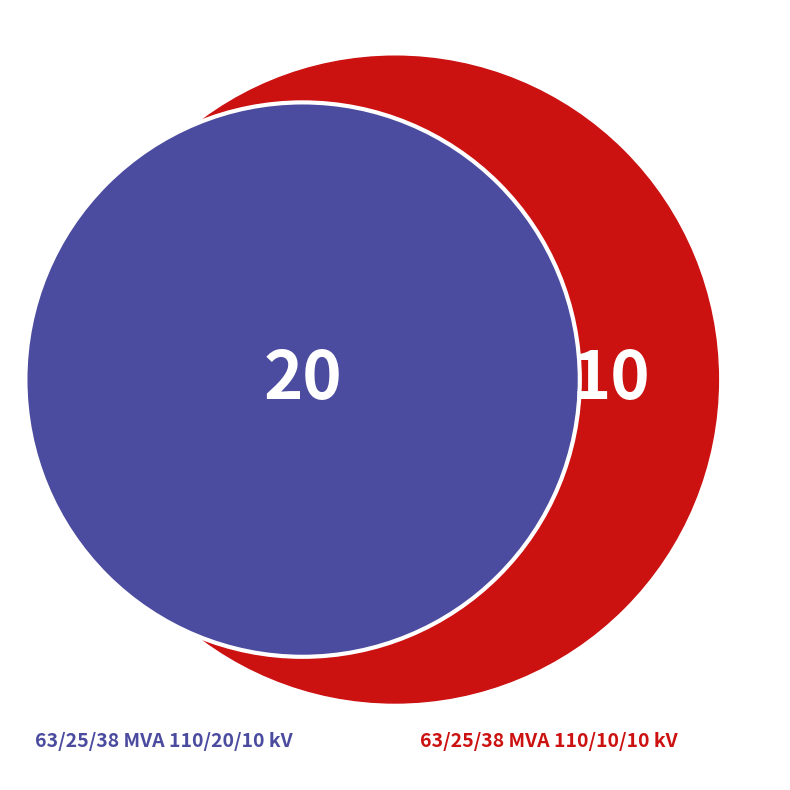

Which slice is the smallest?

63/25/38 MVA 110/10/10 kV